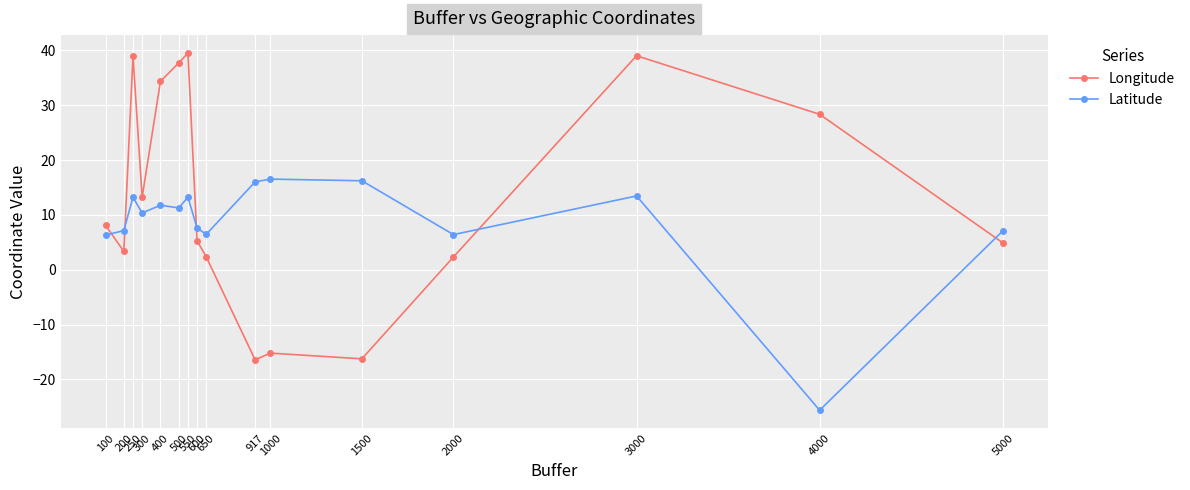

True or false: Longitude and Latitude cross at least once.

True